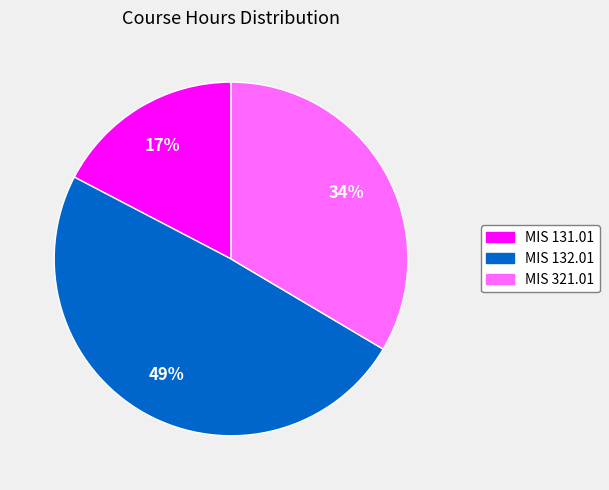

To the nearest percent, what is the combined percentage of MIS 132.01 and MIS 131.01?

66%